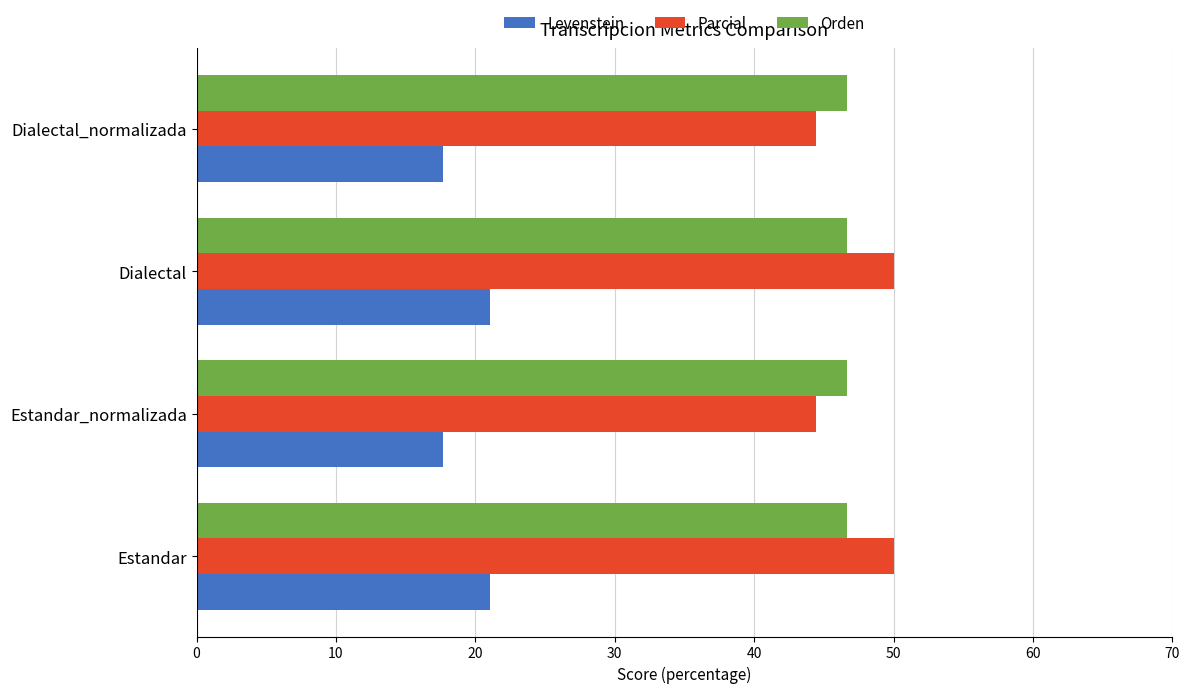

Rank the series by their maximum value, from lowest to highest.

Levenstein, Orden, Parcial